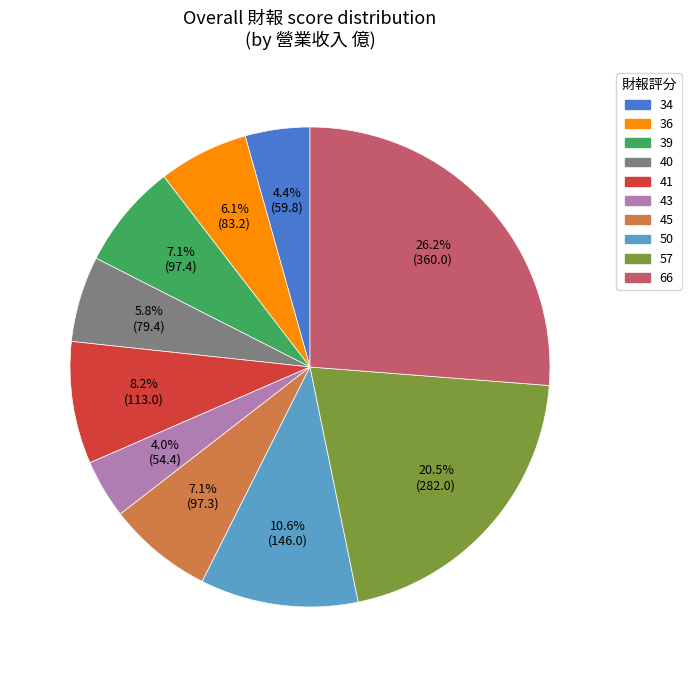

What is the largest slice in the pie chart?

66